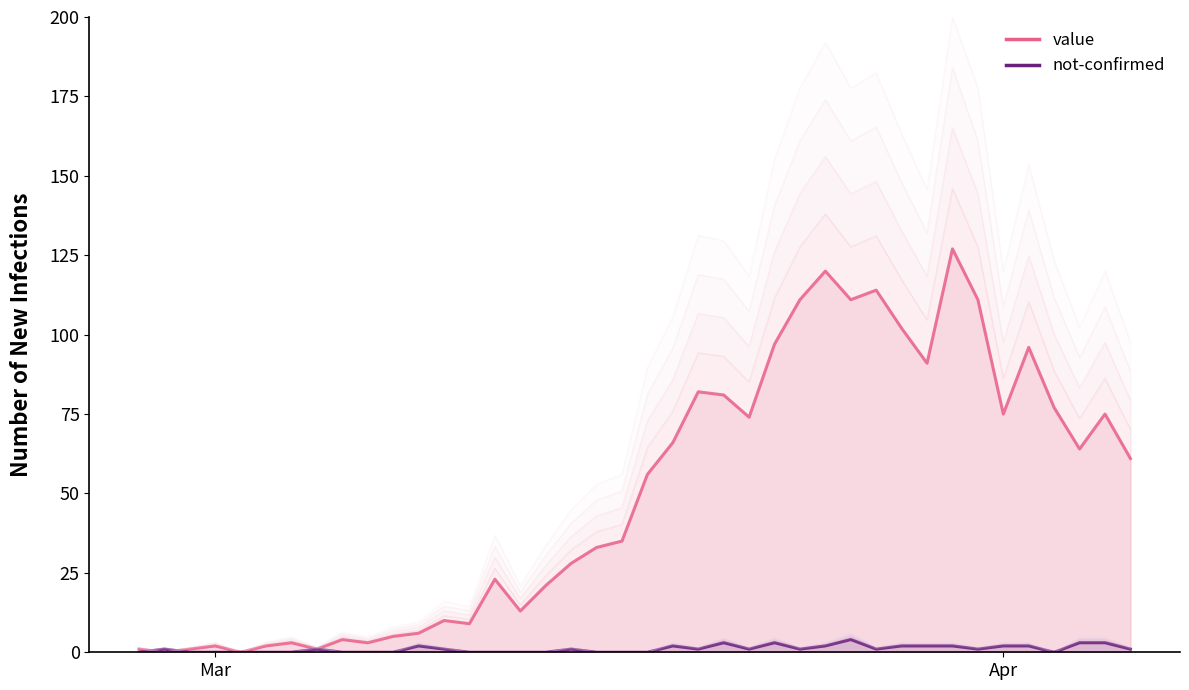

What is the difference between the second highest and second lowest values in the value series?

174.0